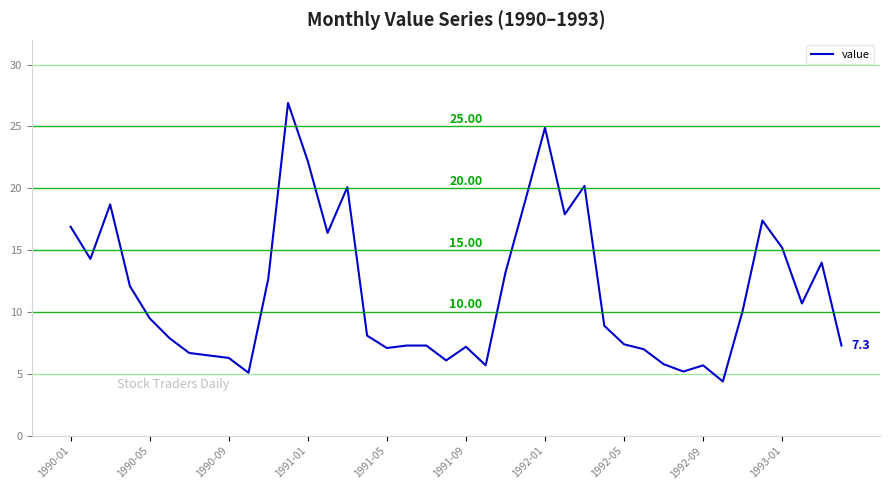

What is the difference between the maximum and minimum values?

22.5